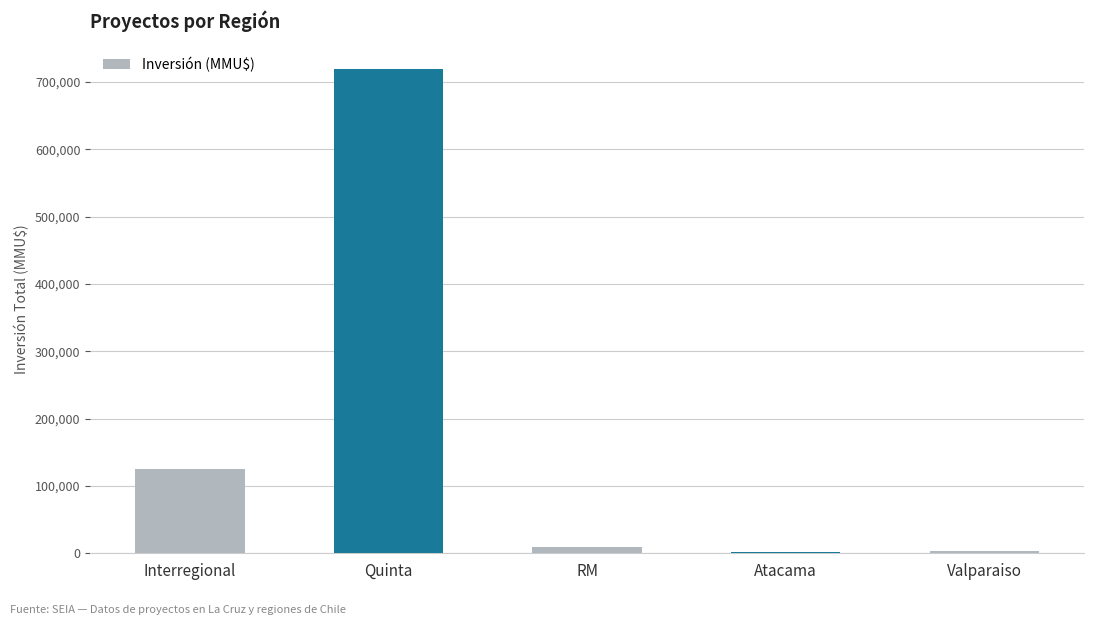

How many distinct data groups are displayed?

1